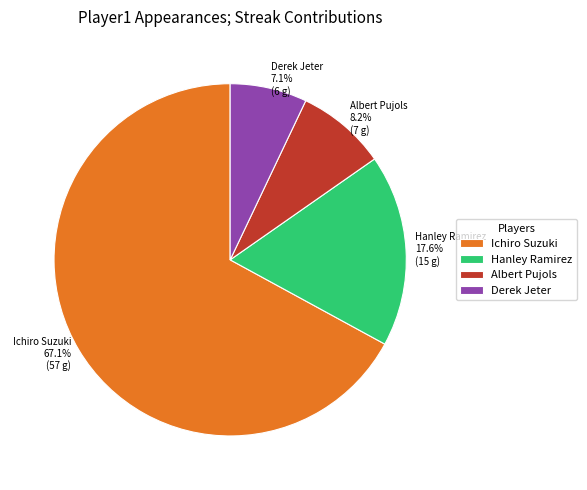

How much of the chart is everything except Albert Pujols?

91.8%